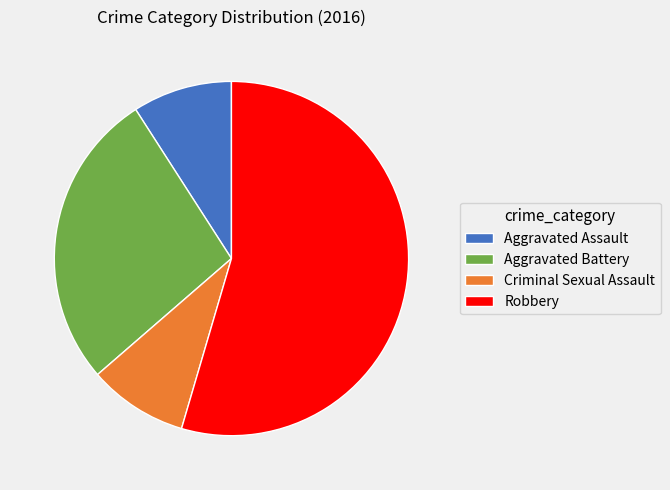

Between Criminal Sexual Assault and Robbery, which is larger?

Robbery